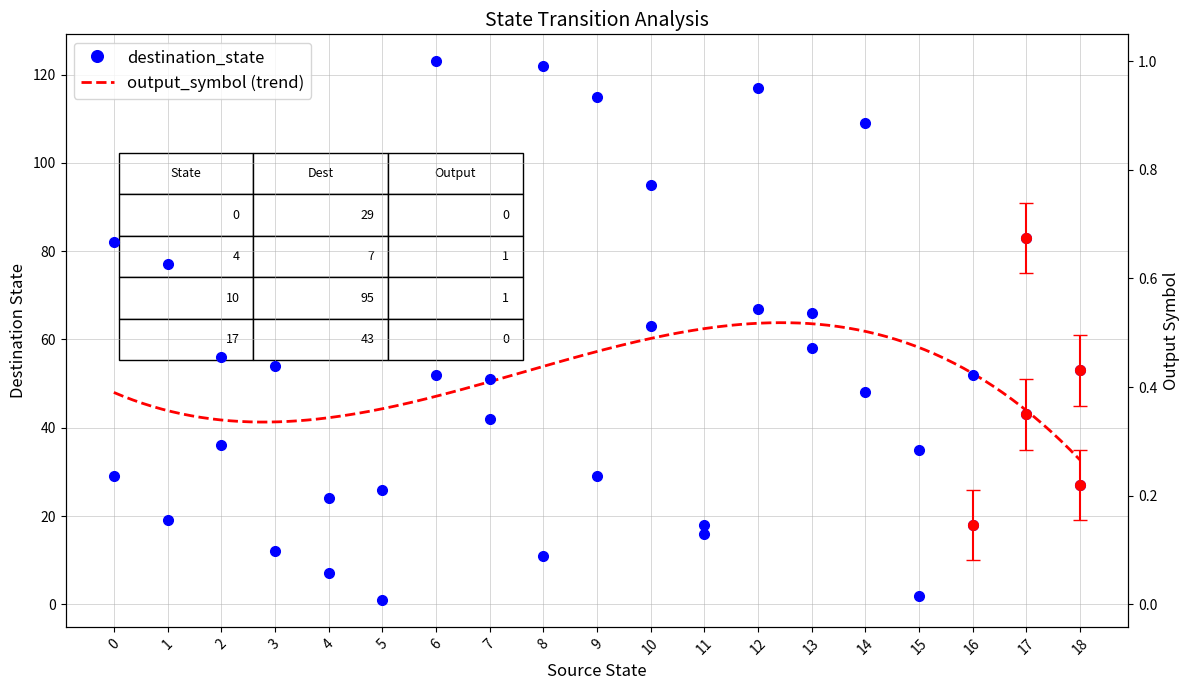

What is the greatest value displayed?

123